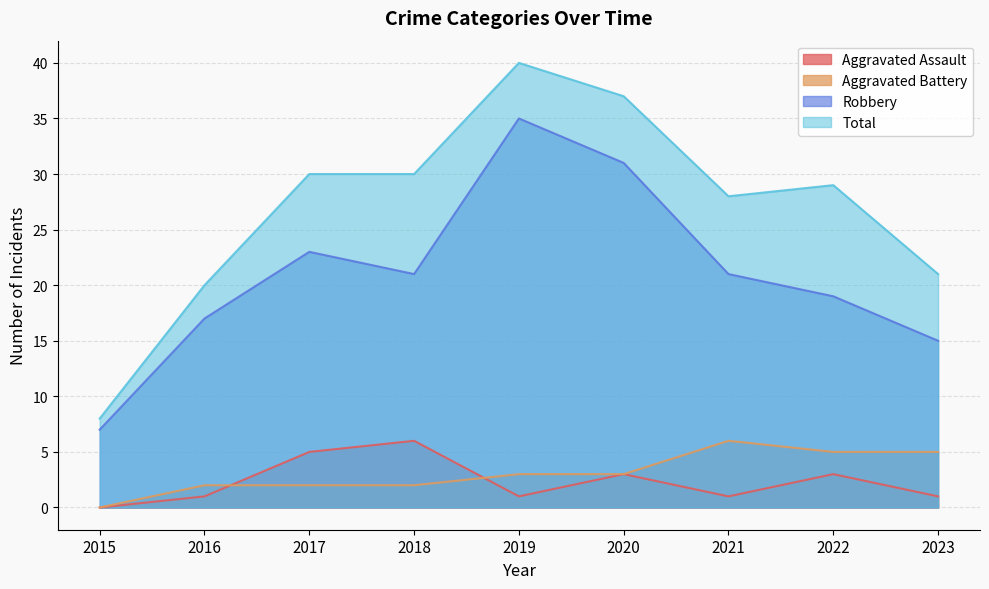

At how many categories does at least one series exceed 39?

1